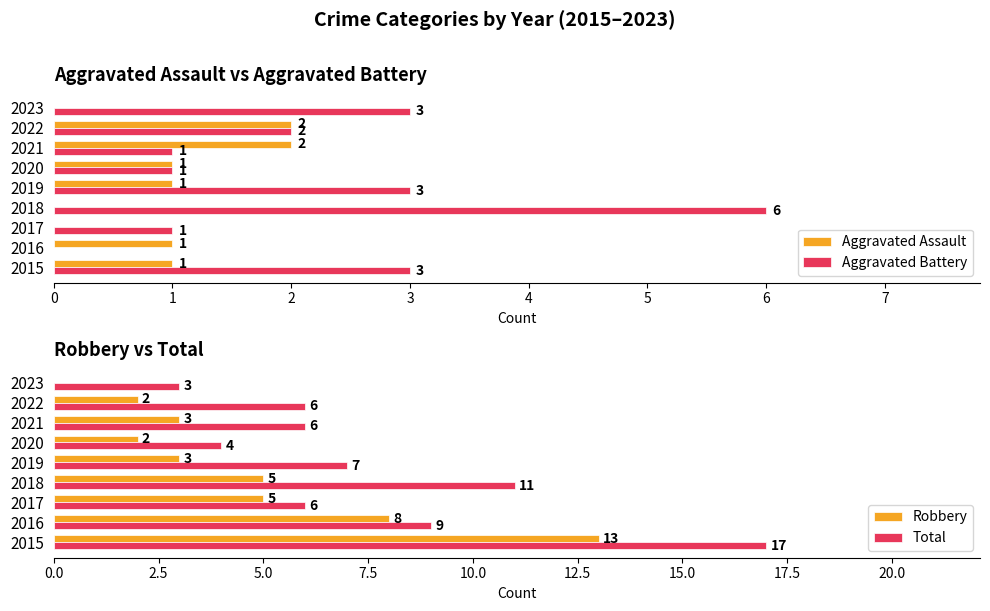

How many Aggravated Assault values are between 0 and 1?

7